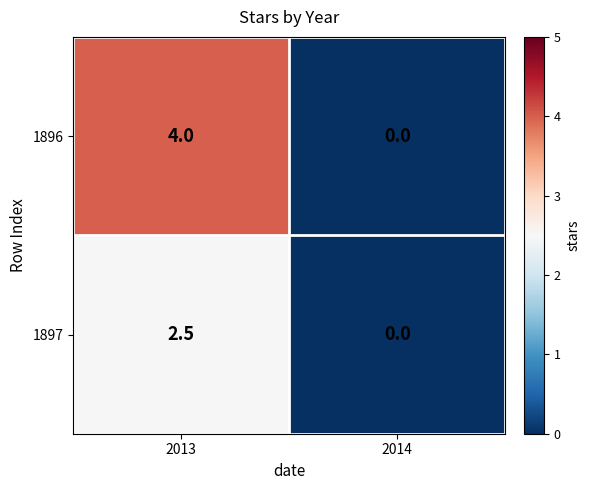

Reading left to right, list all the values displayed in this chart.

1896: 4.0	0.0
1897: 2.5	0.0